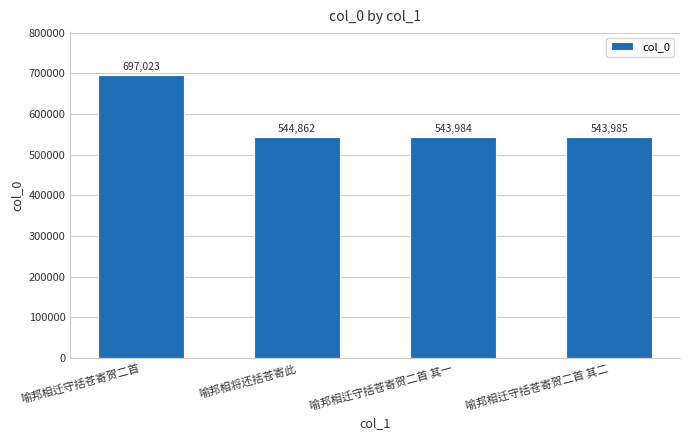

What position from the left is 喻邦相迁守括苍寄贺二首 其二?

4